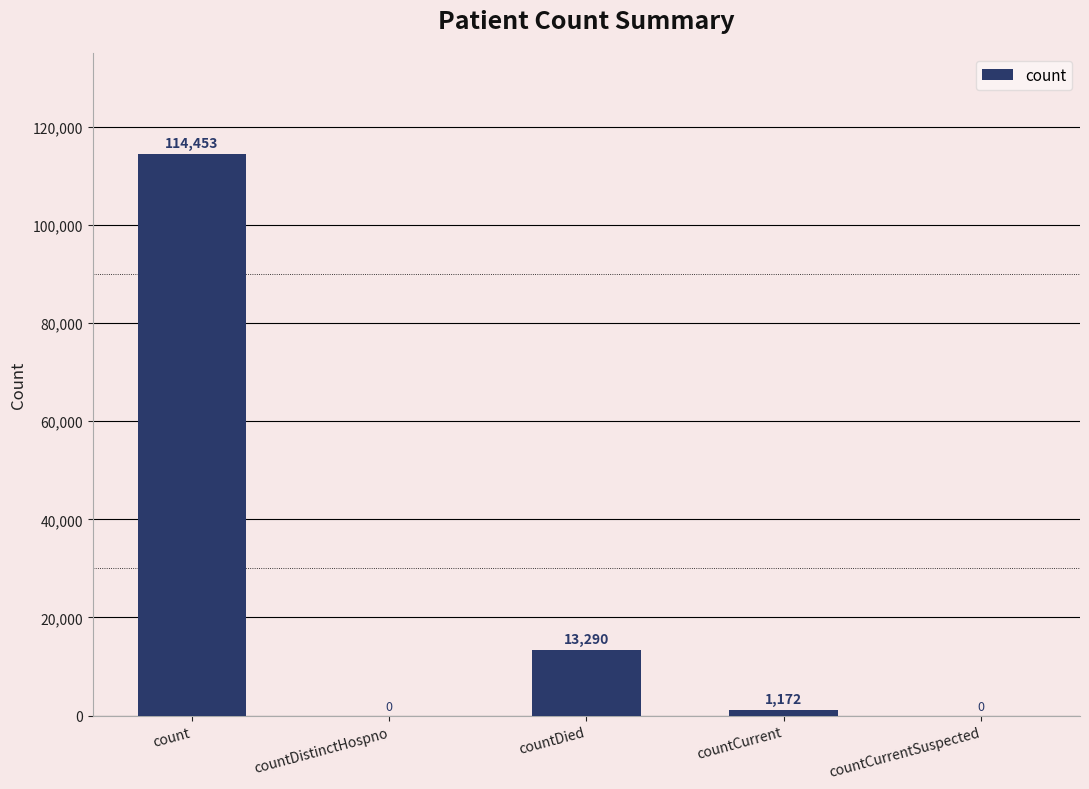

The value at count is 34134. True or false?

False